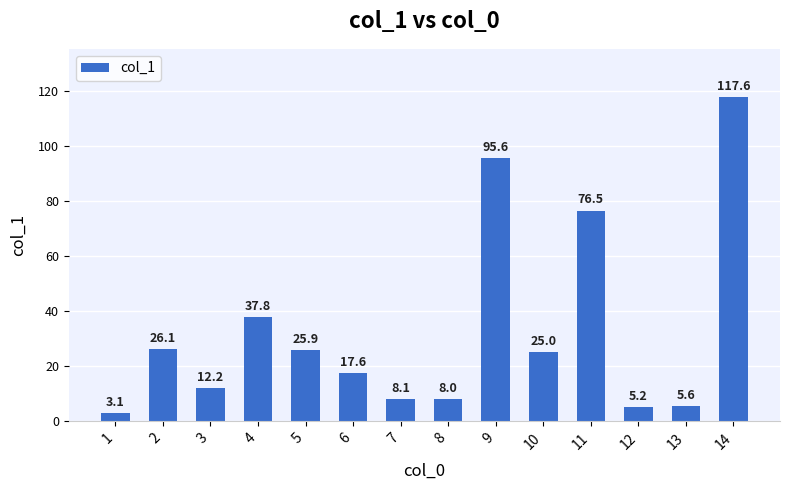

How many bars are there in total?

14